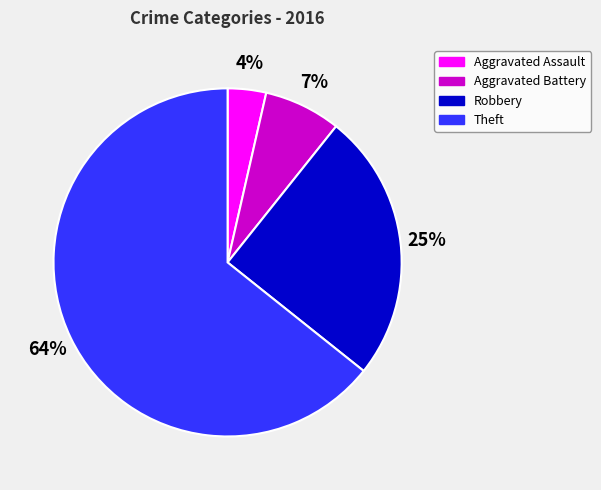

Does Theft represent more than half of the total?

Yes